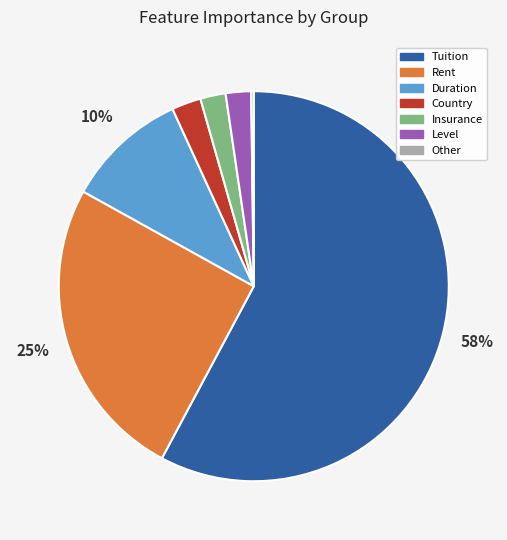

Which category has the biggest portion of the pie?

Tuition